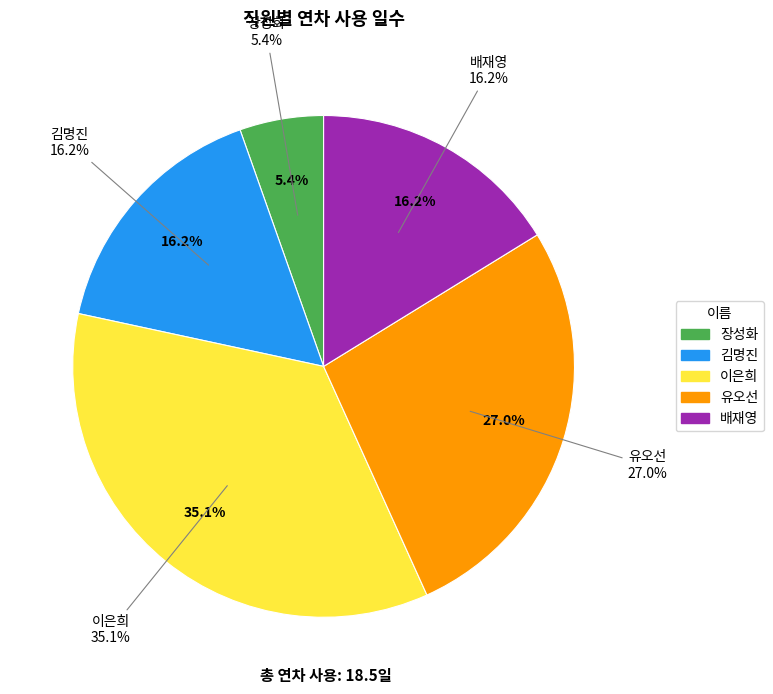

Rank the categories by value from lowest to highest.

장성화, 김명진, 배재영, 유오선, 이은희